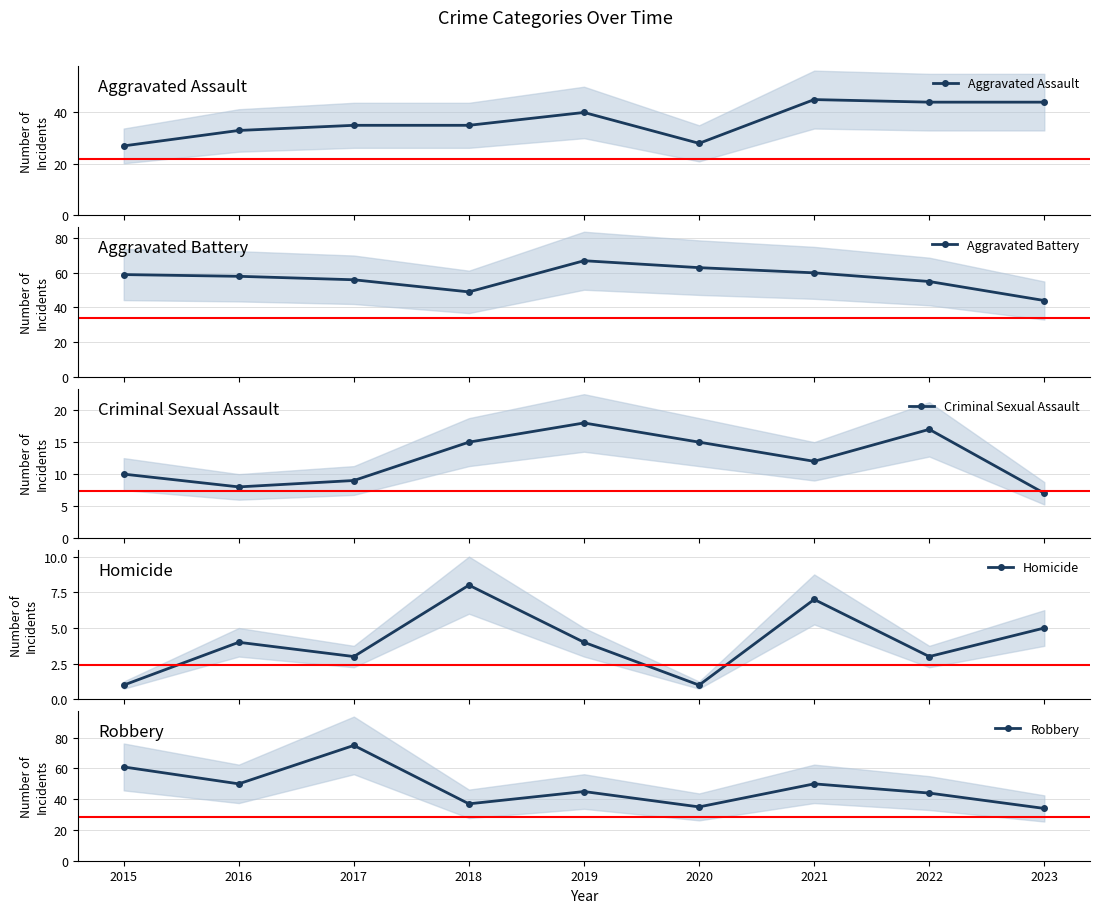

How many lines are shown in the chart?

5